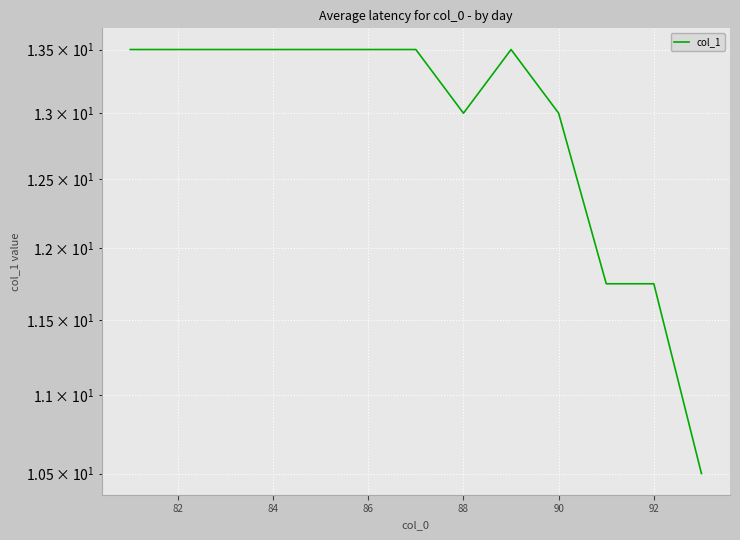

True or false: there are more than 2 points higher than both neighbors.

False